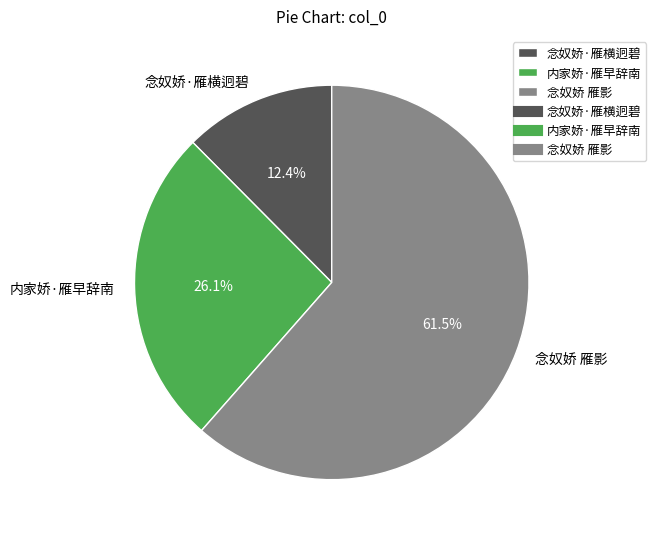

Which category has the smallest portion of the pie?

念奴娇·雁横迥碧